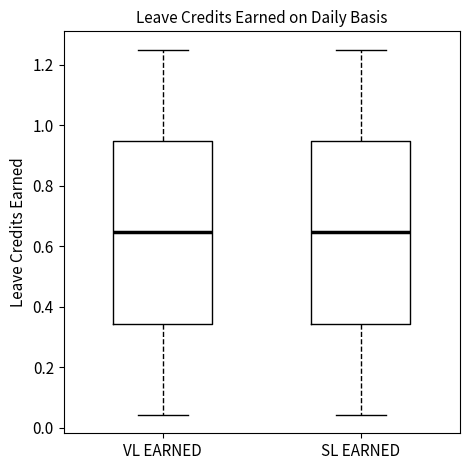

Reading left to right, transcribe this box plot: for each box, give where its median line is, the range the box spans, and where its two whiskers end, as read against the y-axis. The values are not printed on the chart, so give them approximately, as read against the axis.

VL EARNED: median 0.64, box 0.34 to 0.94, whiskers 0.04 to 1.26
SL EARNED: median 0.64, box 0.34 to 0.94, whiskers 0.04 to 1.26